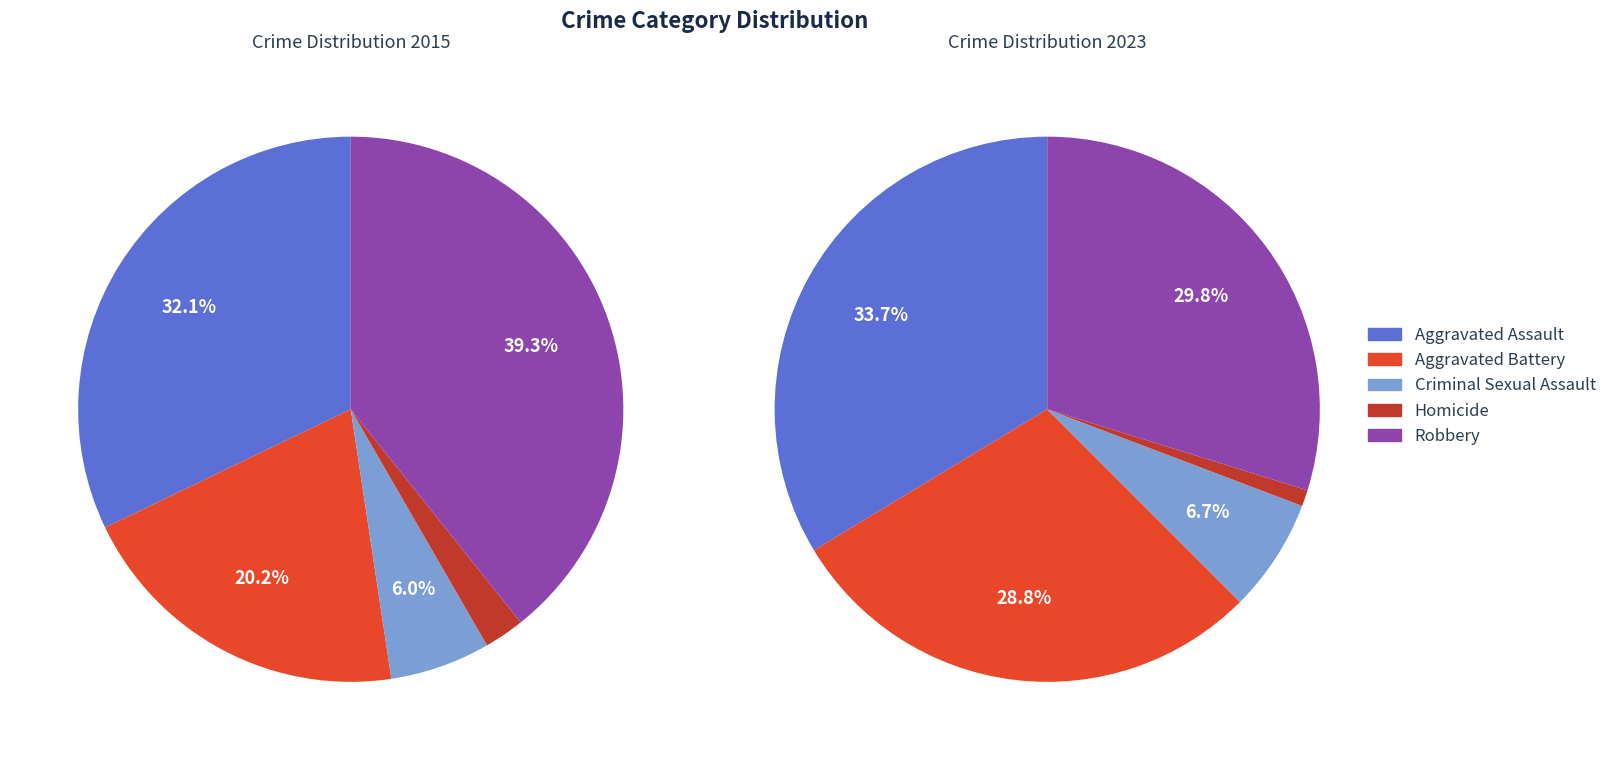

What percentage is NOT represented by Aggravated Assault?

67.9%